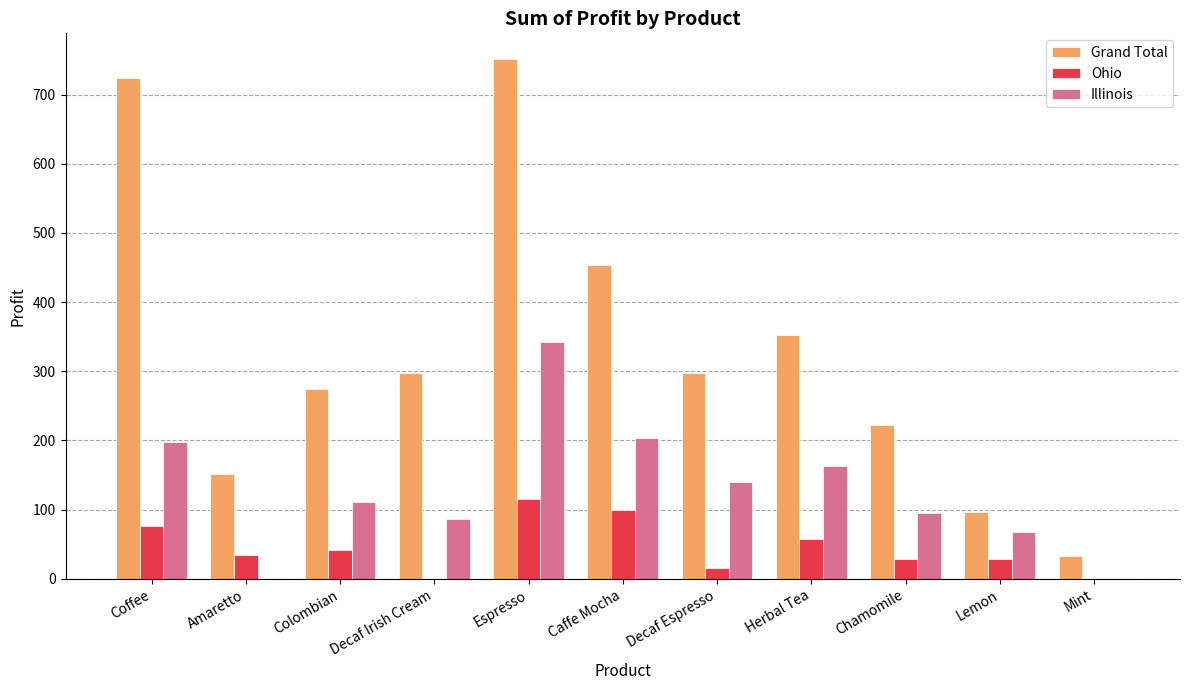

Which series has the widest spread of values?

Grand Total